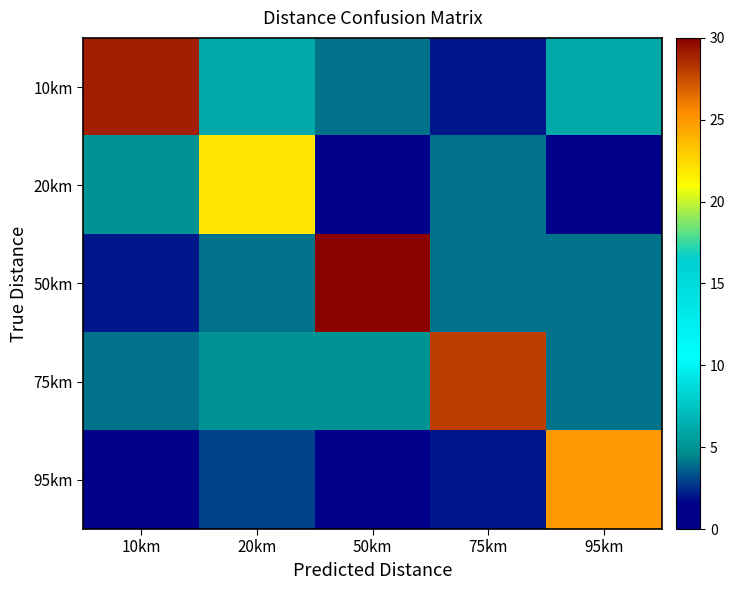

What is the spread (max minus min) of values at 20km?

19